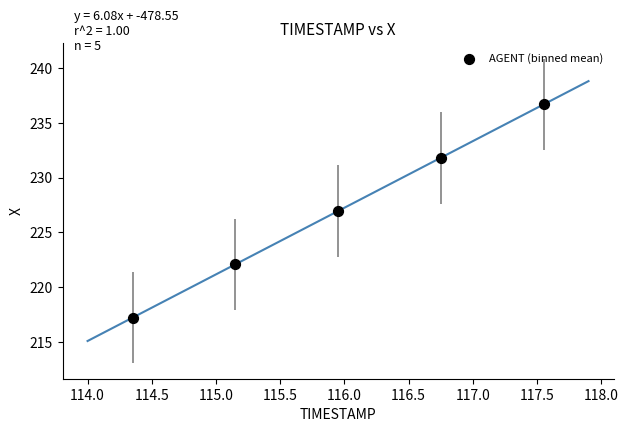

What is the average Y value?

226.9